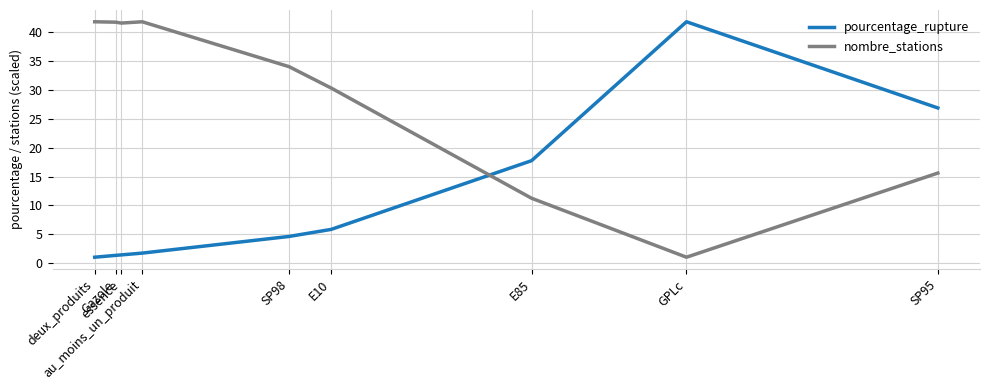

What is the difference between the maximum and minimum values in the nombre_stations series?

40.7